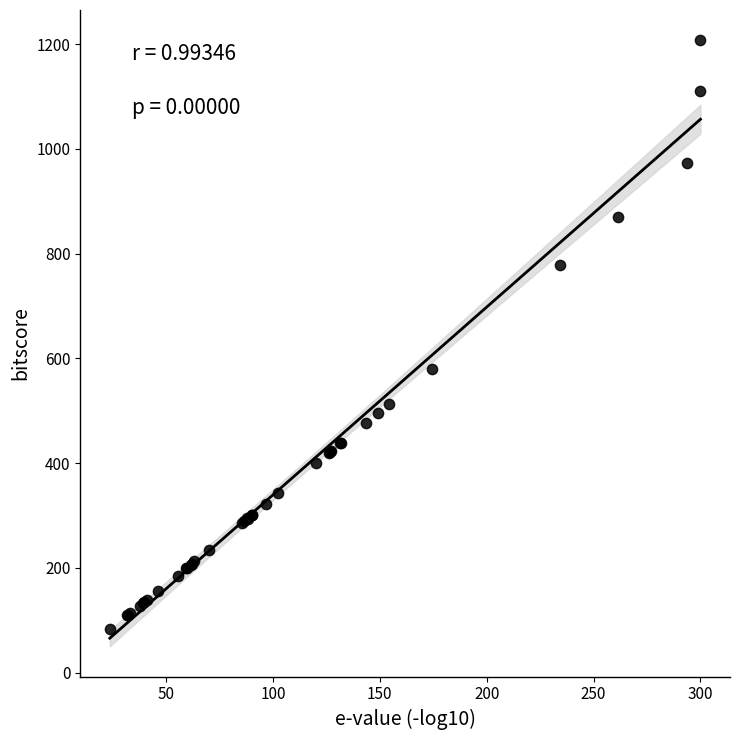

What Y value in the scatter plot is closest to 644?

579.4